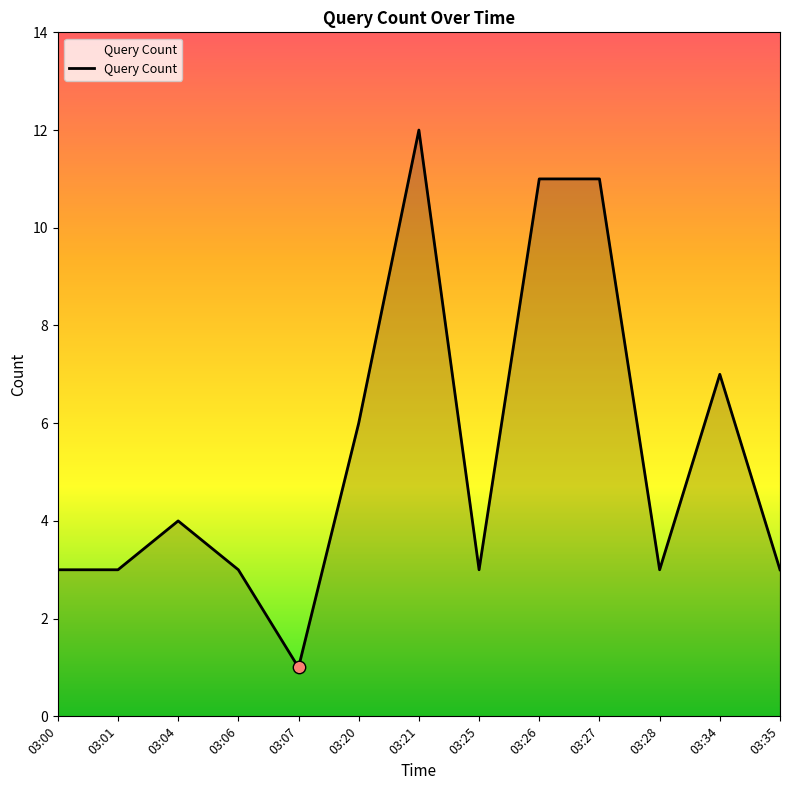

Which has a higher value, 03:20 or 03:27?

03:27